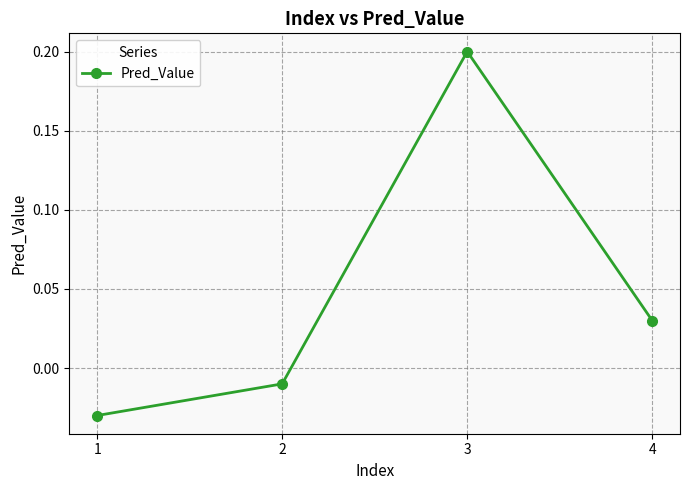

How many data points are above 0?

2